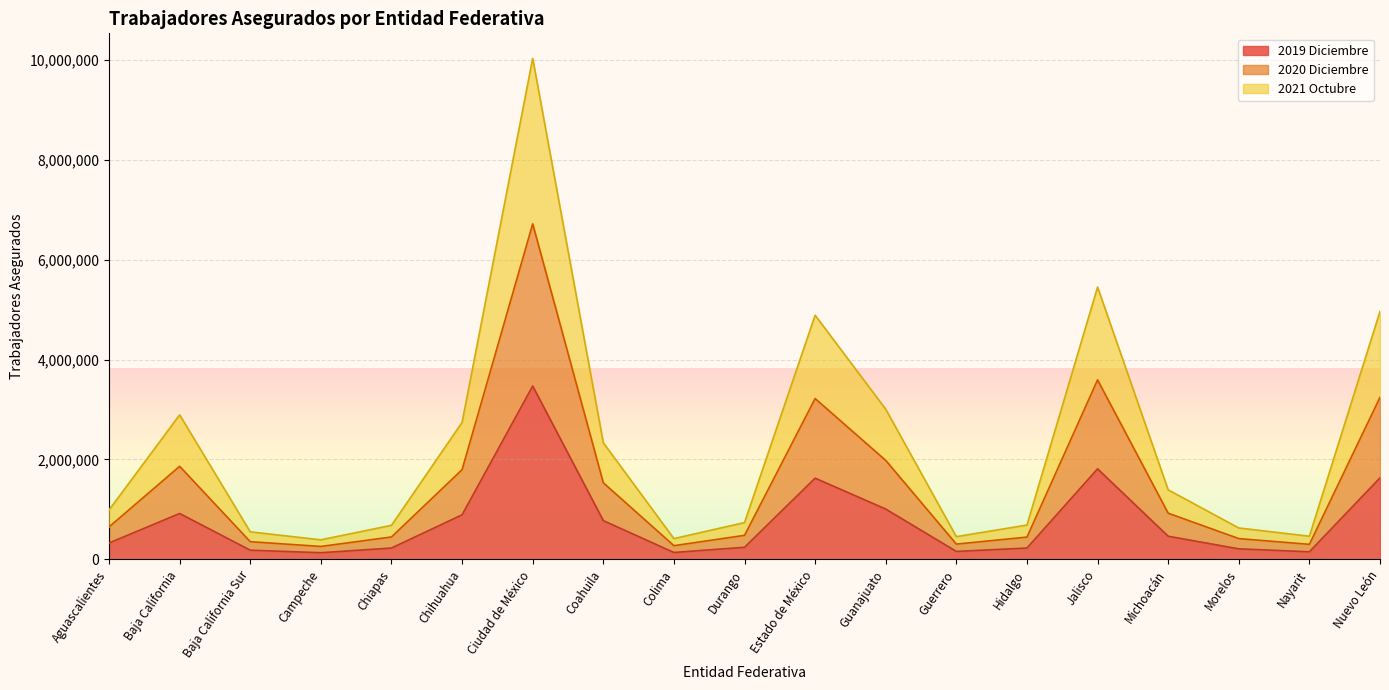

True or false: 2019 Diciembre has more than 2 points higher than both neighbors.

True